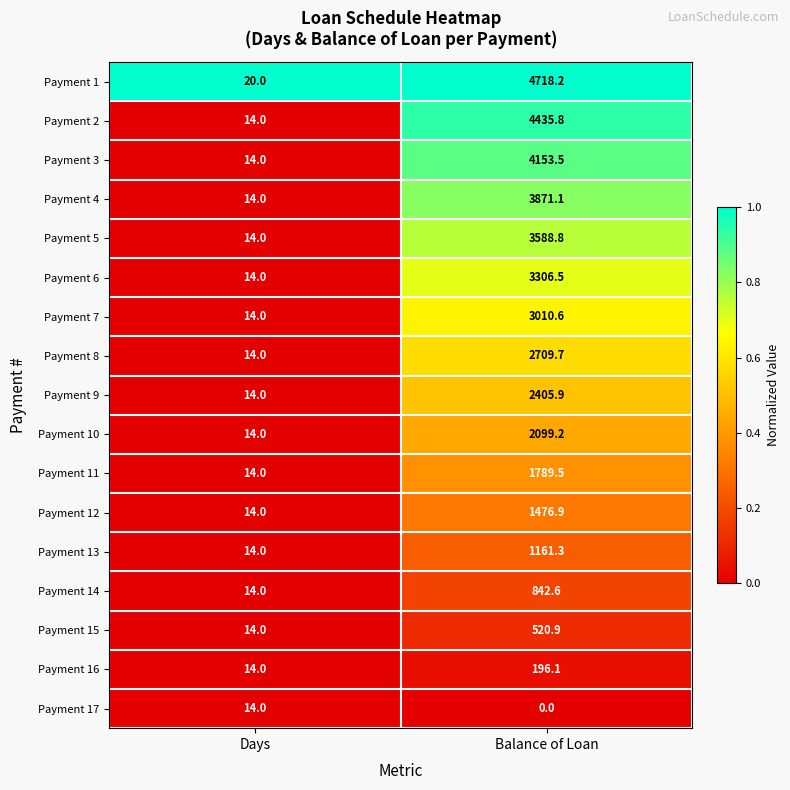

List the series in order of their peak value, highest first.

Payment 1, Payment 2, Payment 3, Payment 4, Payment 5, Payment 6, Payment 7, Payment 8, Payment 9, Payment 10, Payment 11, Payment 12, Payment 13, Payment 14, Payment 15, Payment 16, Payment 17